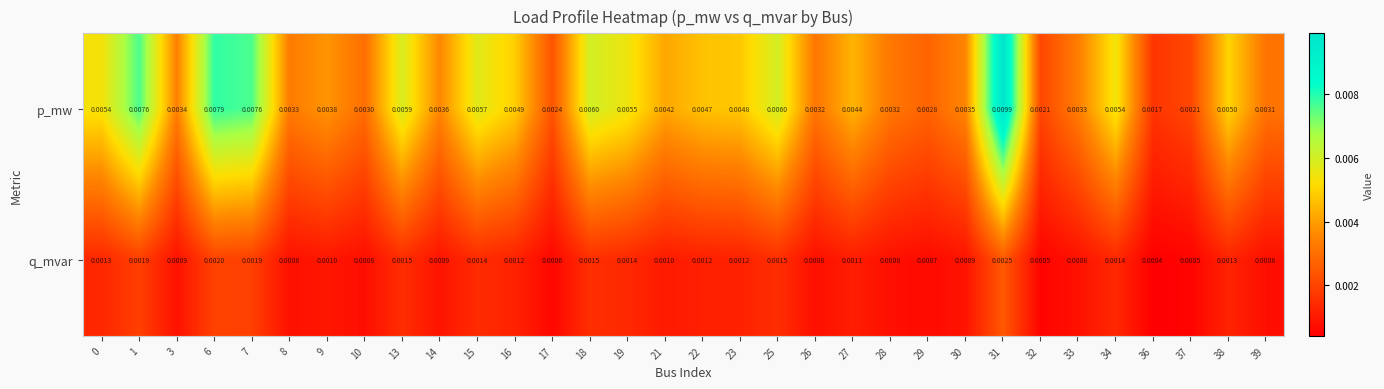

List the series in order of their overall mean, highest first.

p_mw, q_mvar